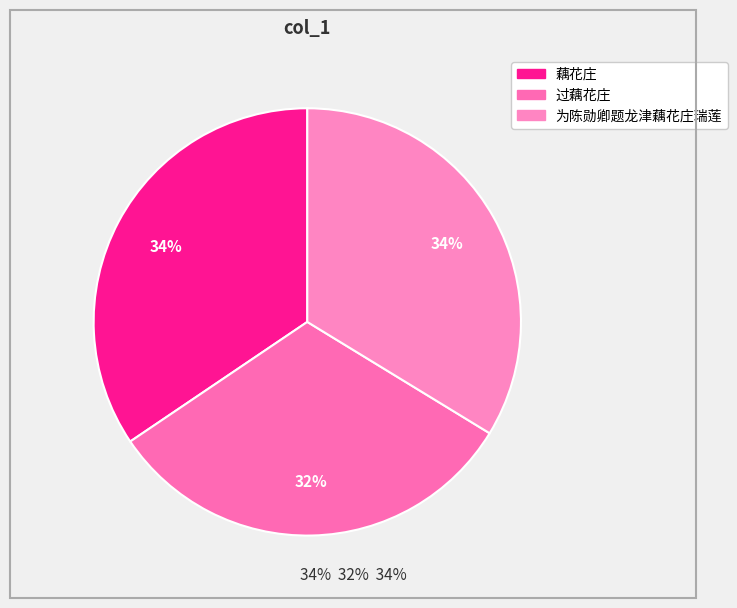

How many segments does this pie chart have?

3